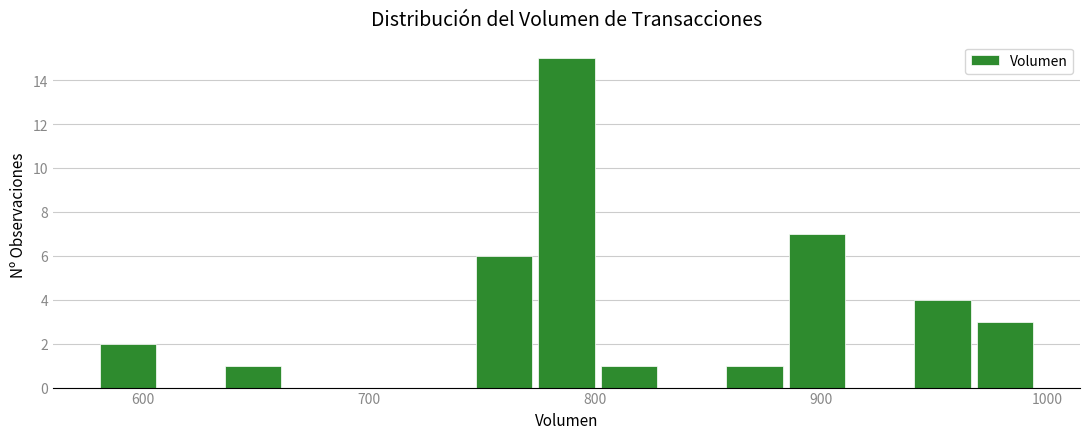

Around what value on the x-axis is the tallest bar? Give the approximate position of its centre, as read against the axis.

790